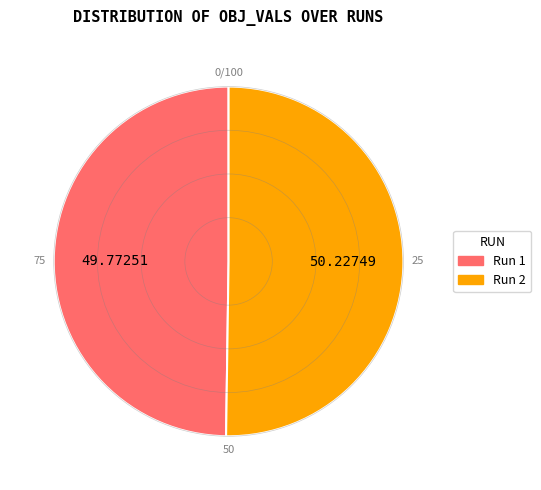

Combined, do Run 1 and Run 2 account for over 50%?

Yes